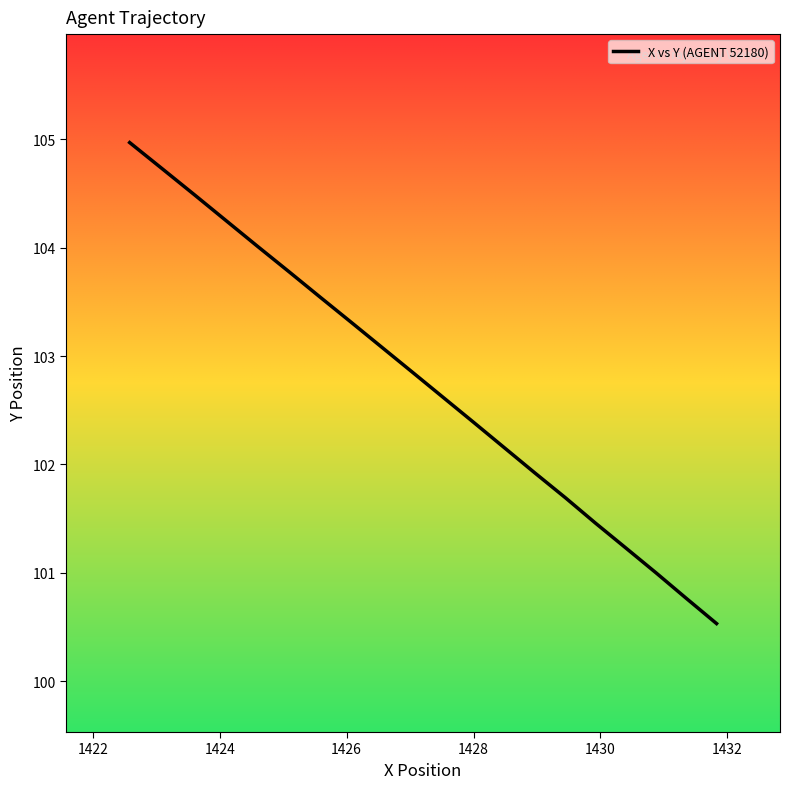

What is the maximum value shown in the chart?

105.0